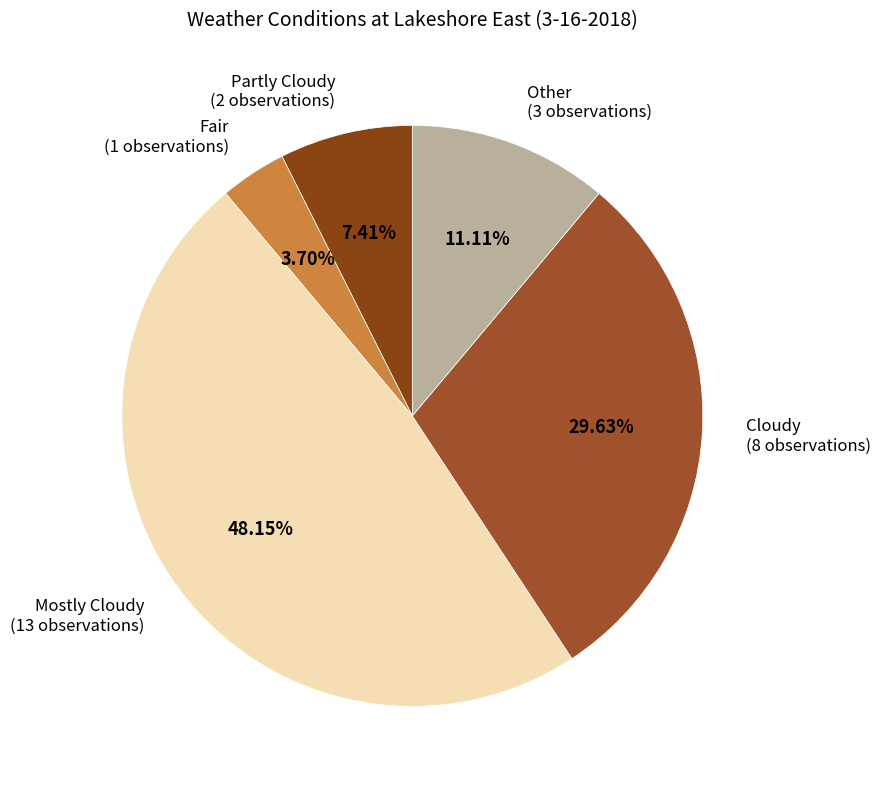

How many segments does this pie chart have?

5